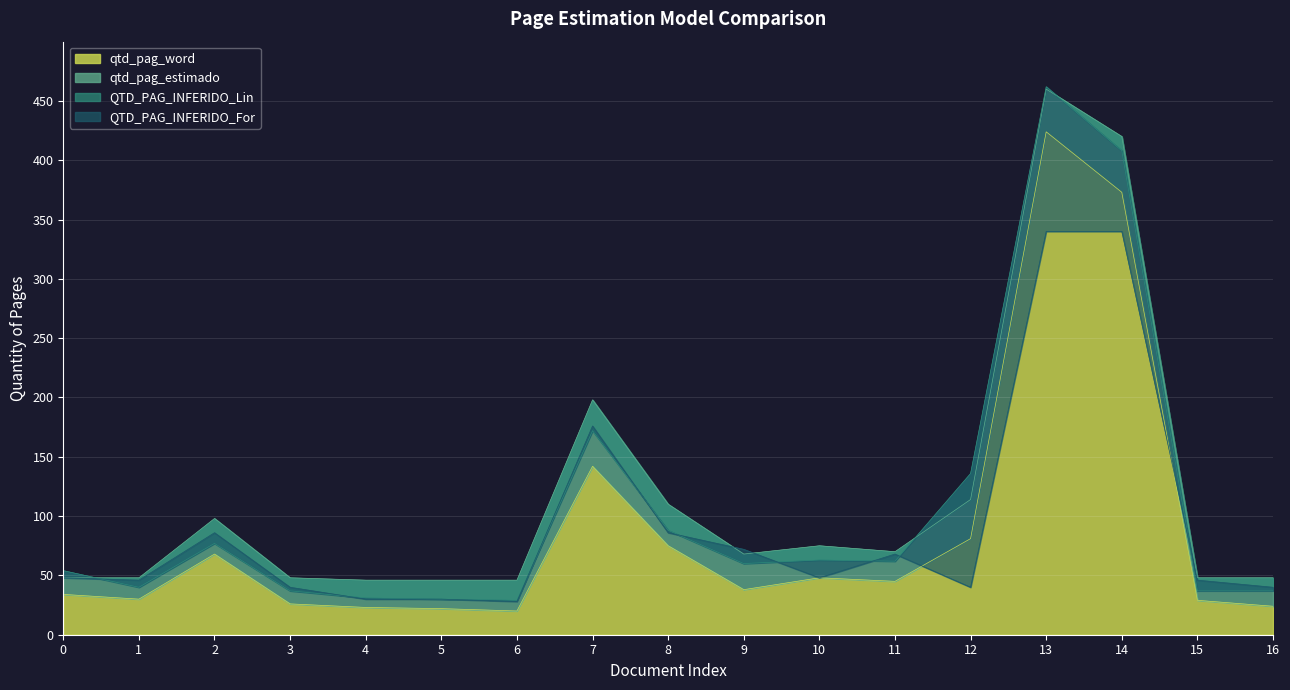

In qtd_pag_estimado, how many points are higher than both neighbors (excluding endpoints)?

4